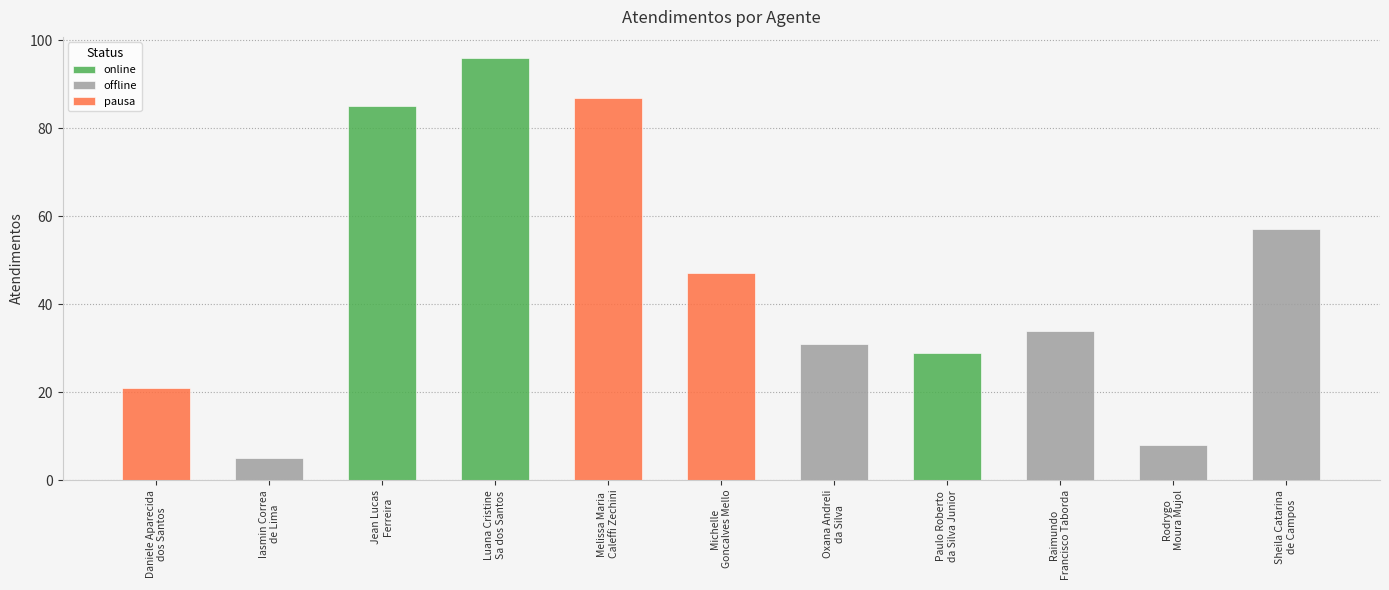

Which label corresponds to the smallest value in the chart?

Iasmin Correa
de Lima